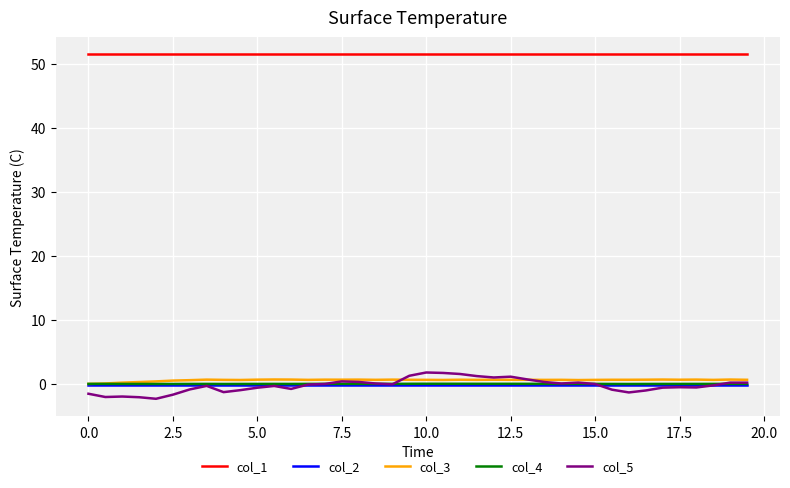

True or false: col_3 and col_1 intersect in this chart.

False